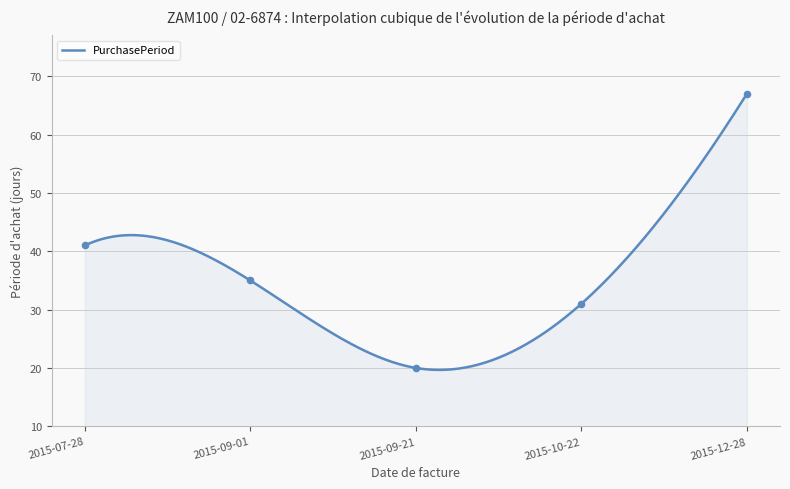

What is the change in value from 2015-07-28 to 2015-10-22?

-10